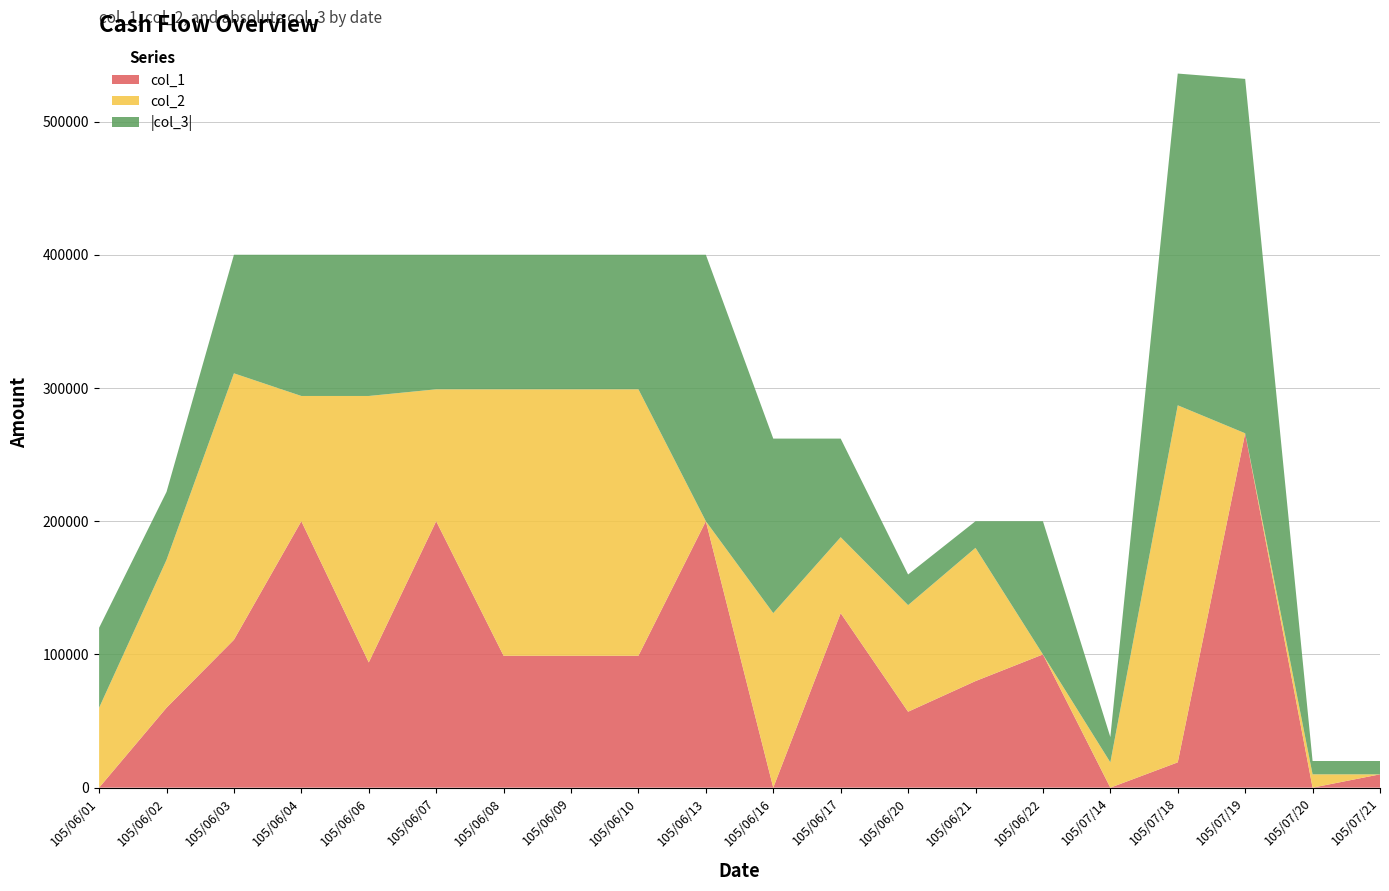

Reading left to right, list all the values displayed in this chart.

col_1: 0	60000	111000	200000	94000	200000	99000	99000	99000	200000	0	131000	57000	80000	100000	0	19000	266000	0	10000
col_2: 60000	111000	200000	94000	200000	99000	200000	200000	200000	0	131000	57000	80000	100000	0	19000	268000	0	10000	0
col_3_abs: 60000	51000	89000	106000	106000	101000	101000	101000	101000	200000	131000	74000	23000	20000	100000	19000	249000	266000	10000	10000